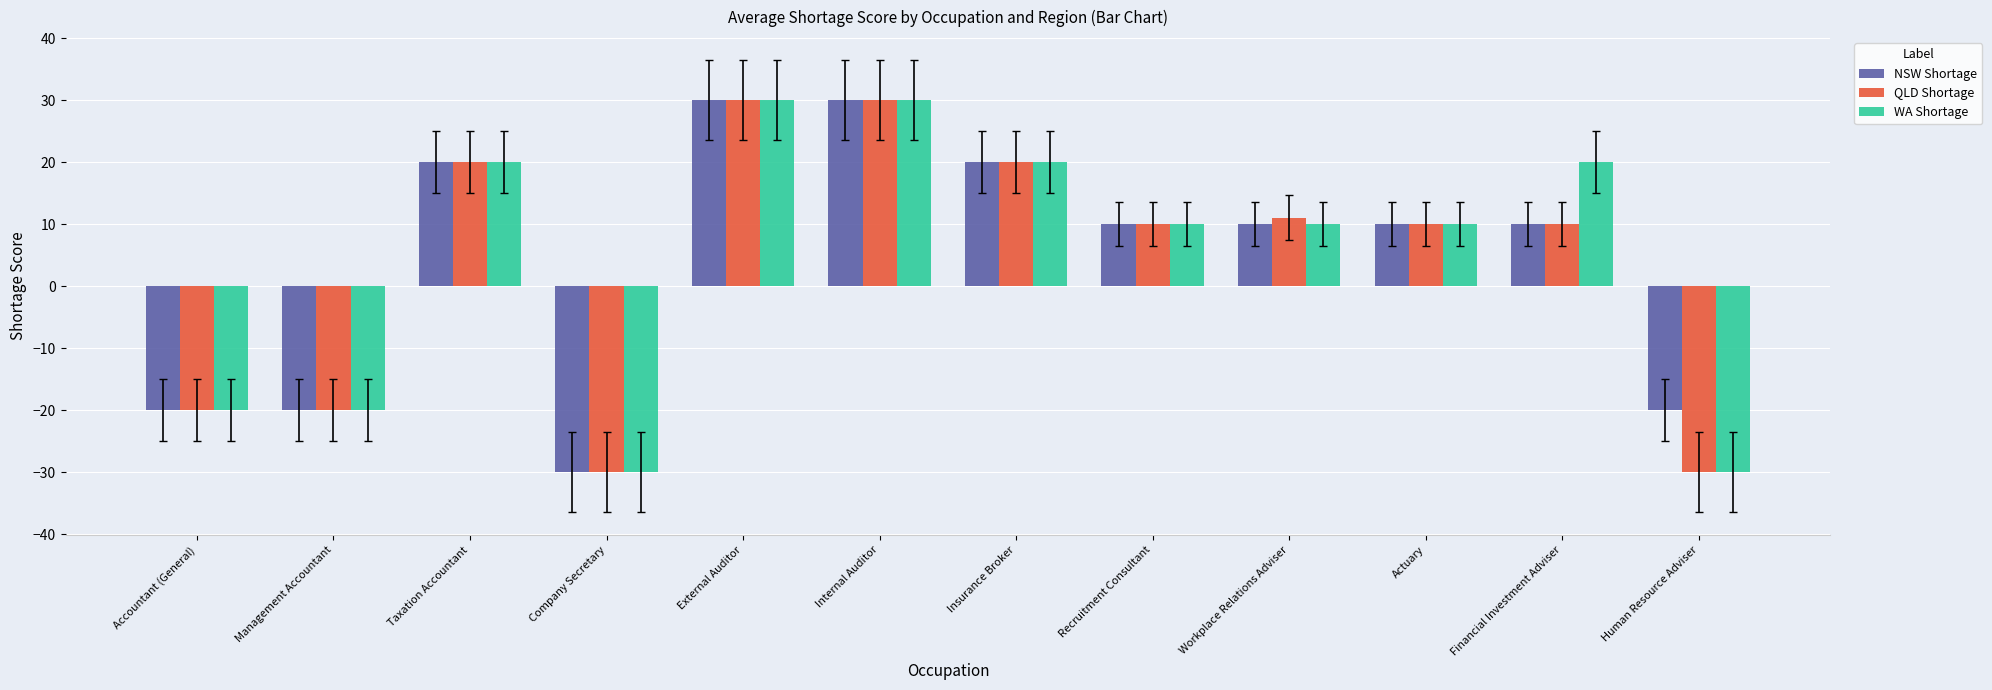

At how many categories does at least one series exceed 12?

5